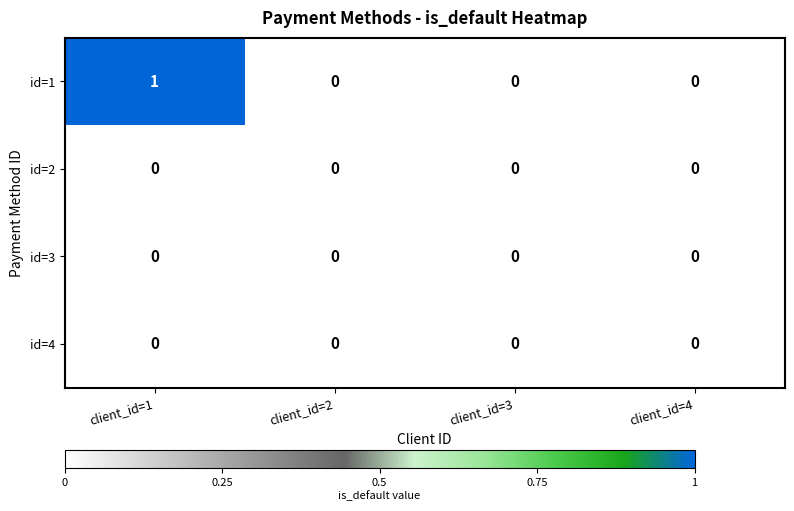

Which series has the widest spread of values?

id=1